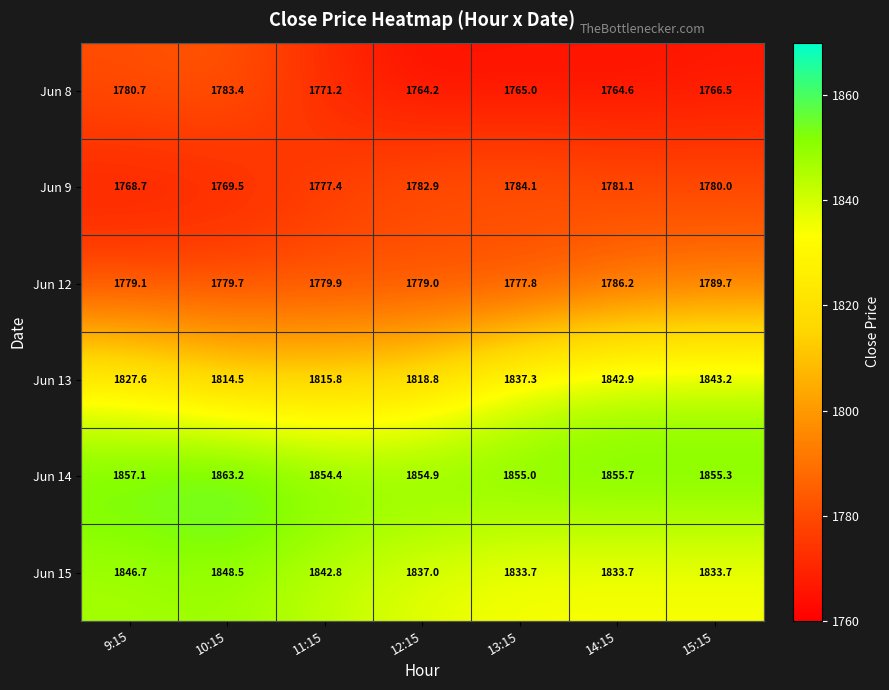

Read the Jun 13 value at 15:15.

1843.2